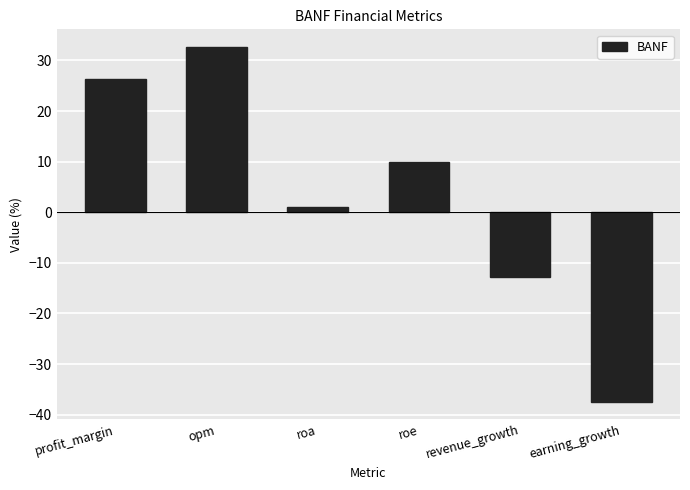

Is it true that the value at roe is 9.9?

True